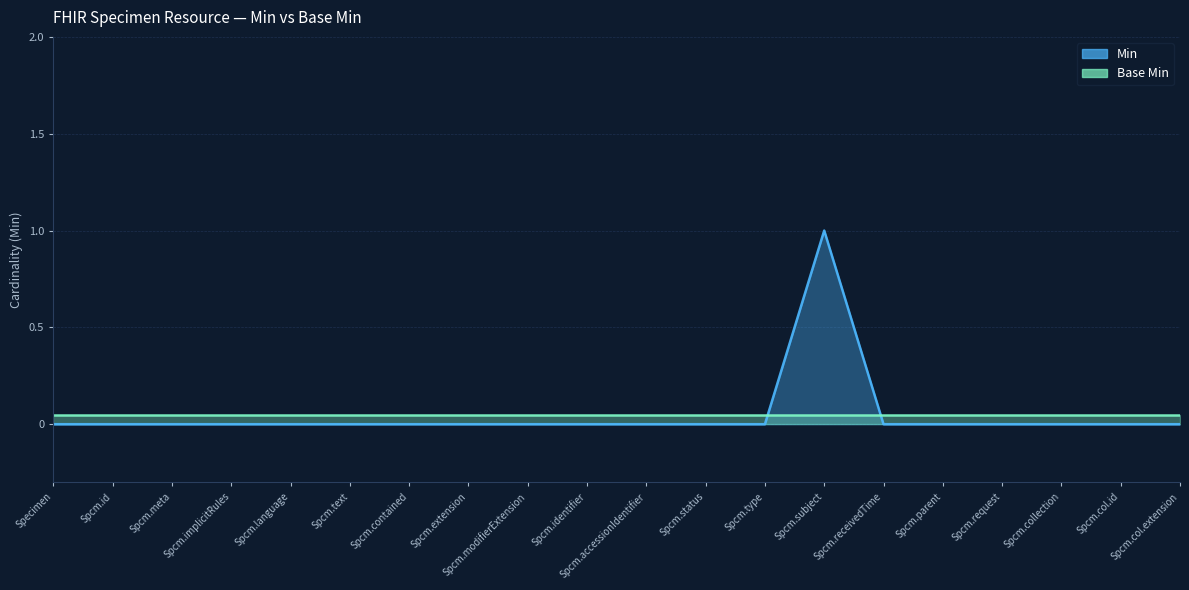

At which category does the chart reach its minimum across all series?

Specimen